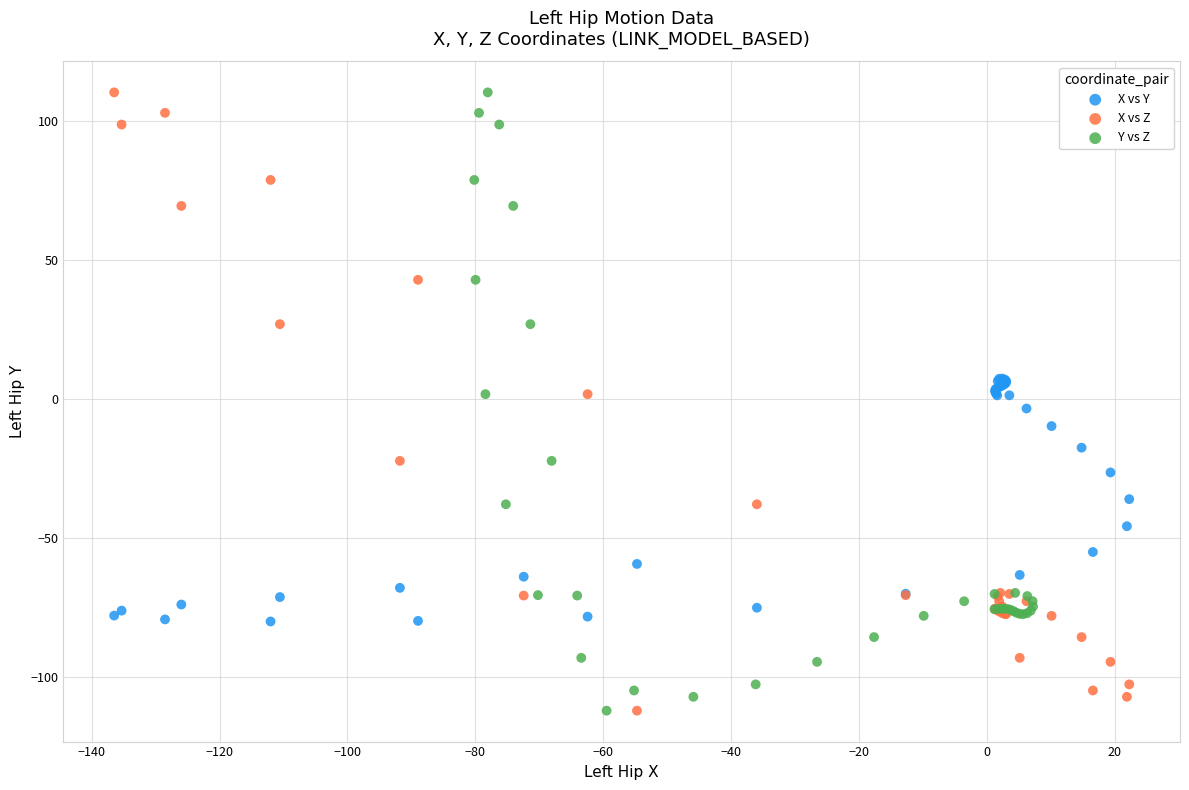

What are all the series names shown in the legend?

X vs Y, X vs Z, Y vs Z